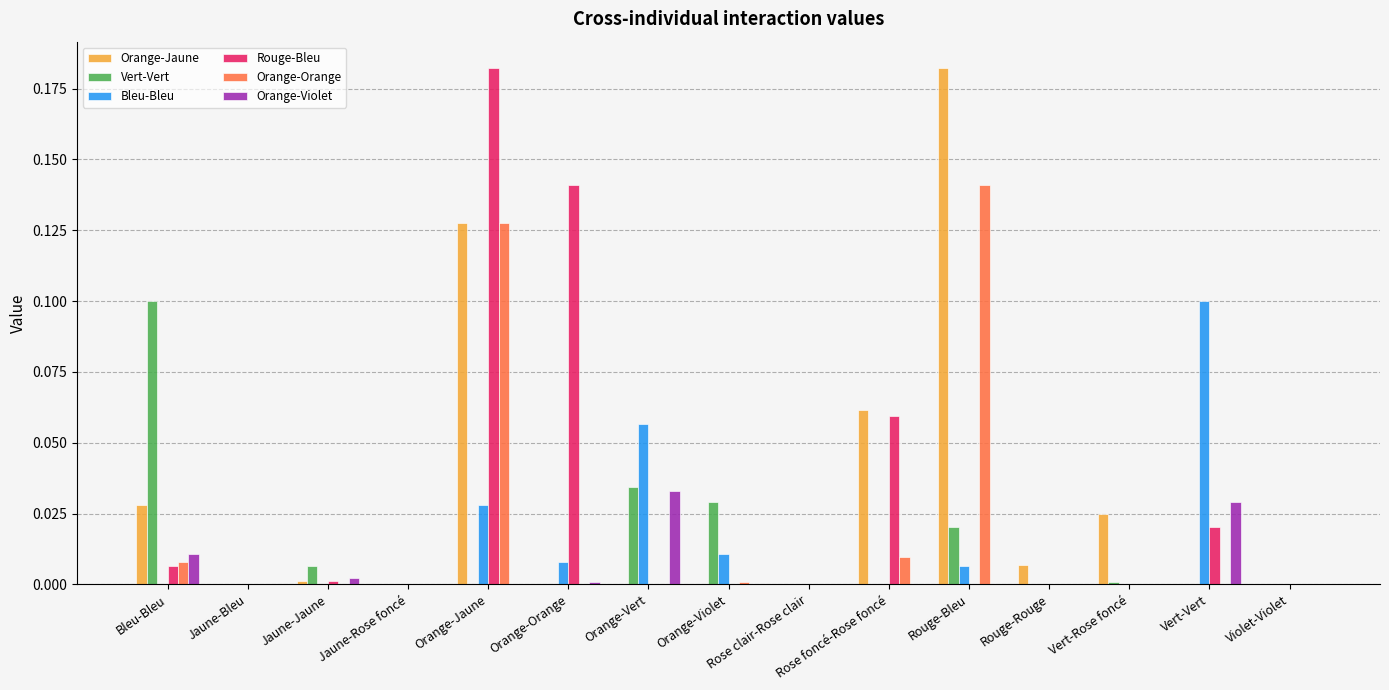

Which series changed the most between Rouge-Bleu and Rouge-Rouge?

Orange-Jaune